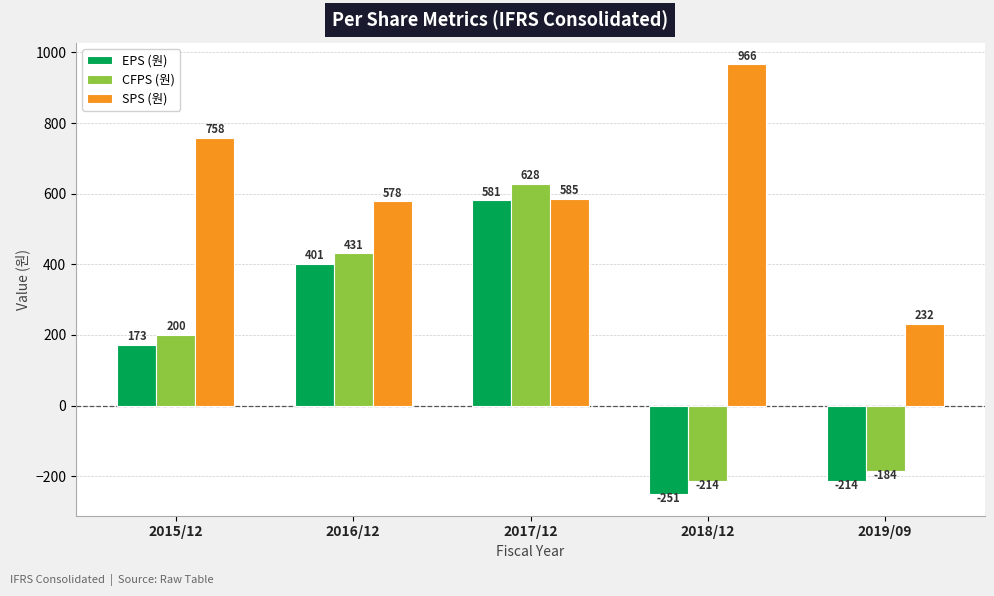

What is the maximum value shown in the chart?

966